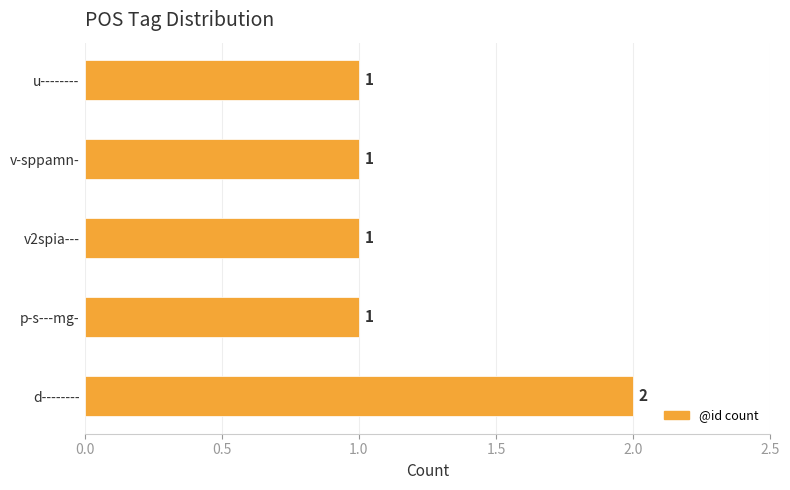

What is the sum of the values at v-sppamn- and d--------?

3